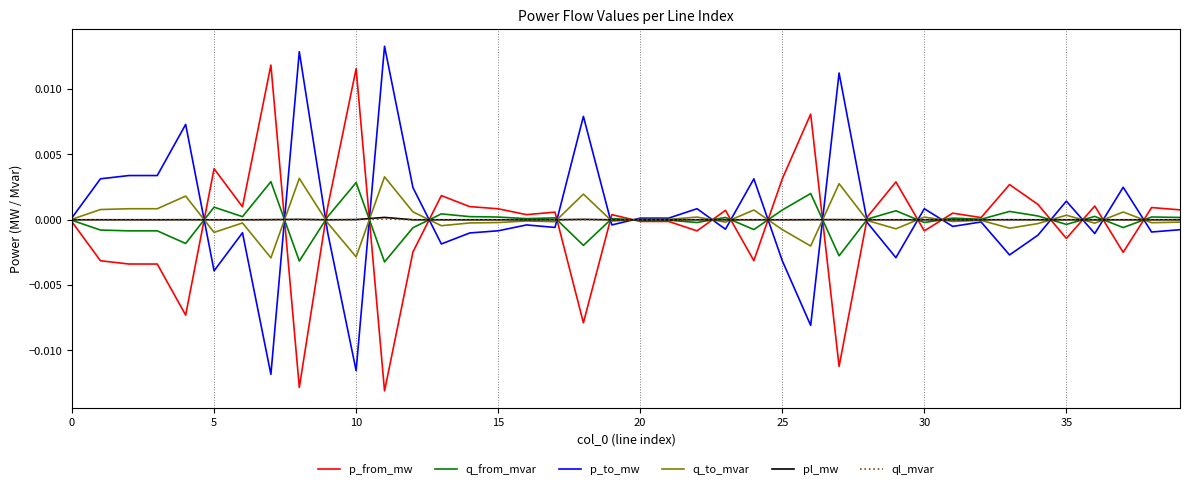

How many lines are shown in the chart?

6